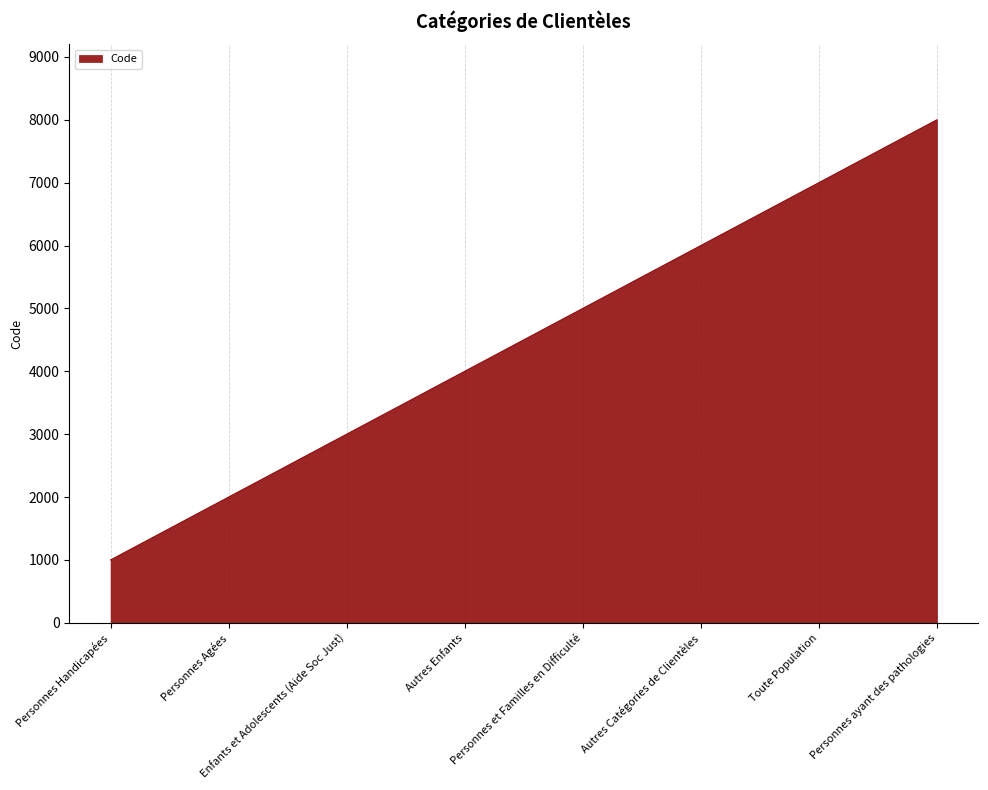

How many values are below 5000?

4